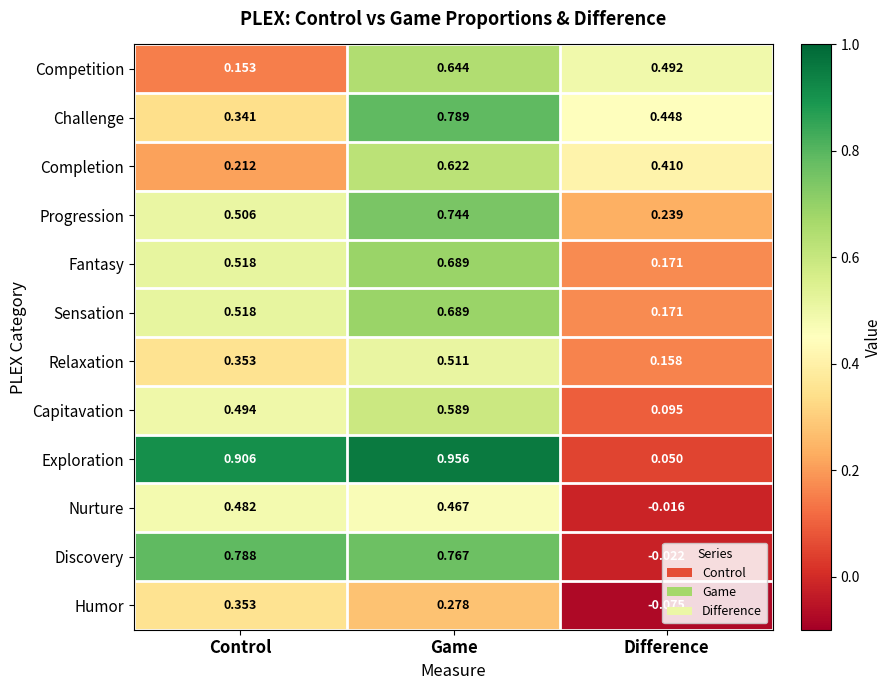

Rank the categories by Progression value from lowest to highest.

Difference, Control, Game